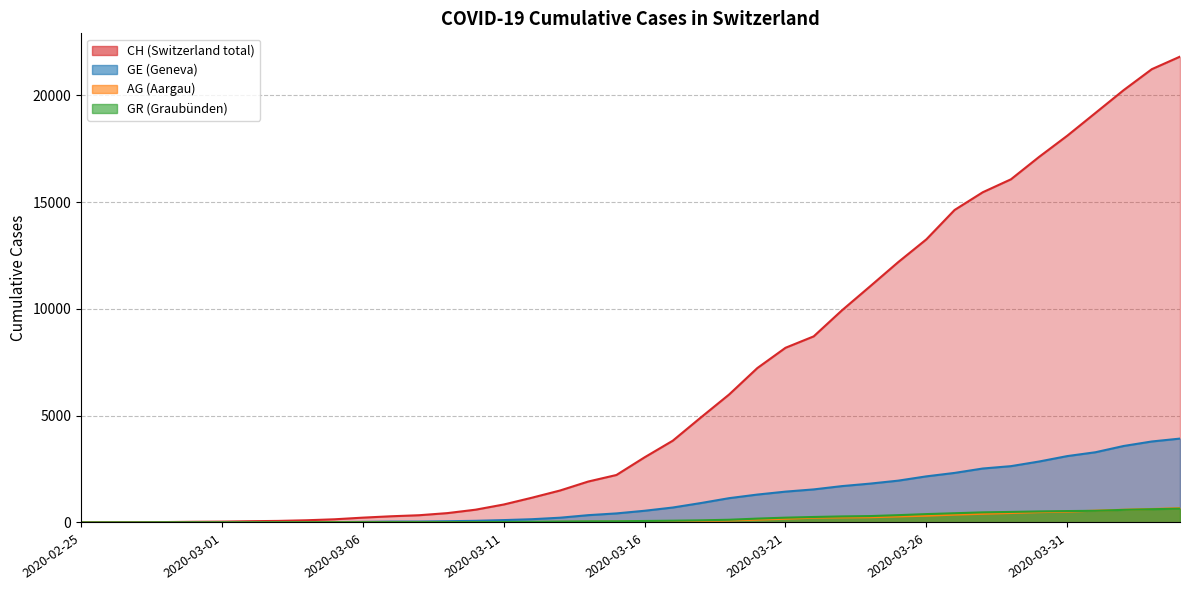

What are all the series names shown in the legend?

CH, GE, AG, GR